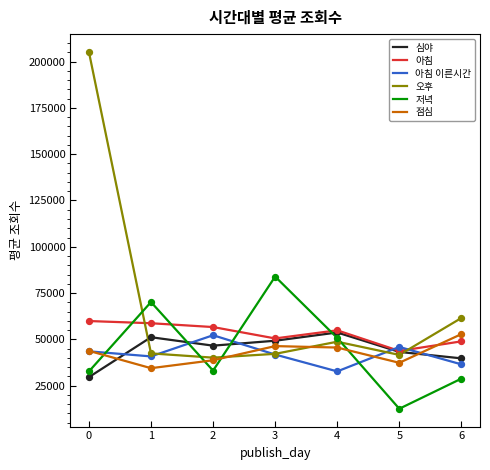

Which series has the widest spread of values?

오후